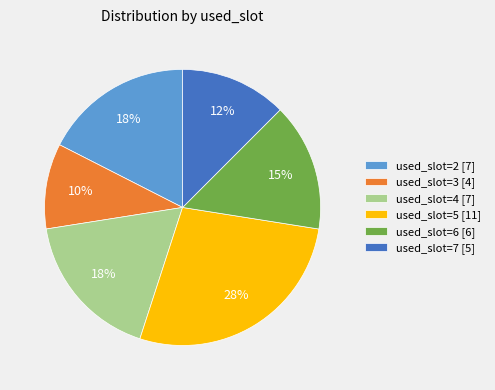

Is it true that used_slot=2 [7] is 24% of the pie?

False